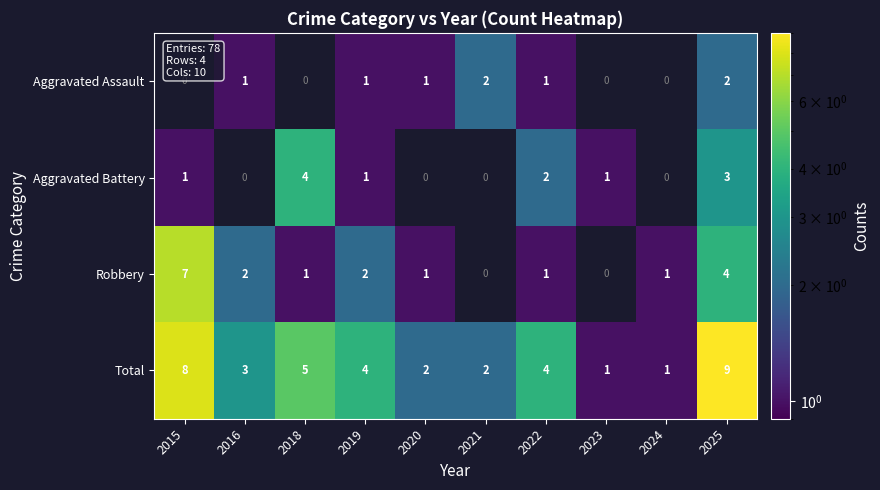

What is the difference between the maximum and minimum values in the Total series?

8